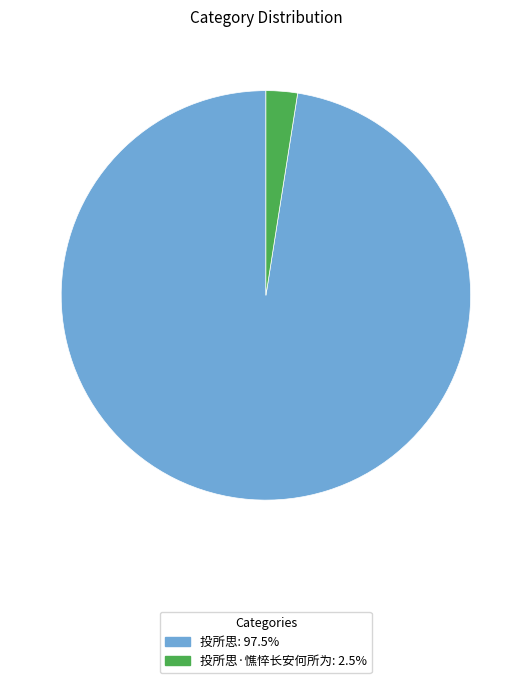

How many slices are in this pie chart?

2